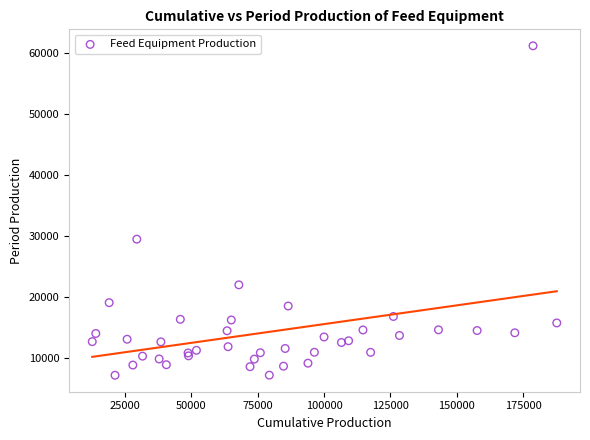

What Y value in the scatter plot is closest to 34189?

29503.0